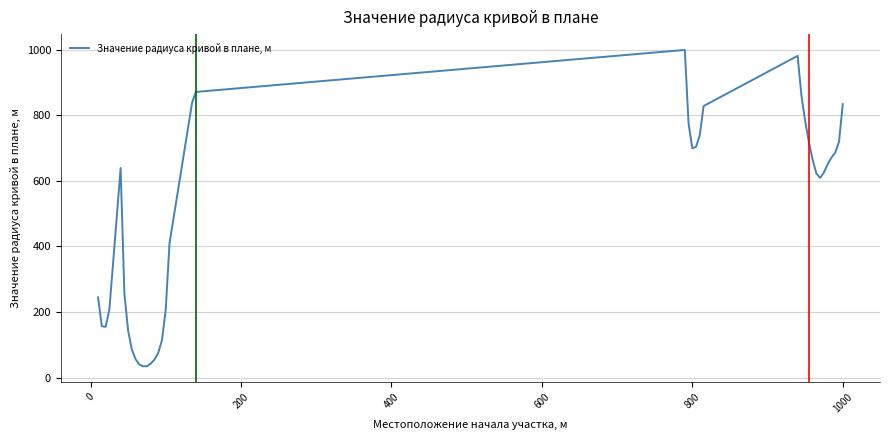

What is the difference between the maximum and minimum values?

964